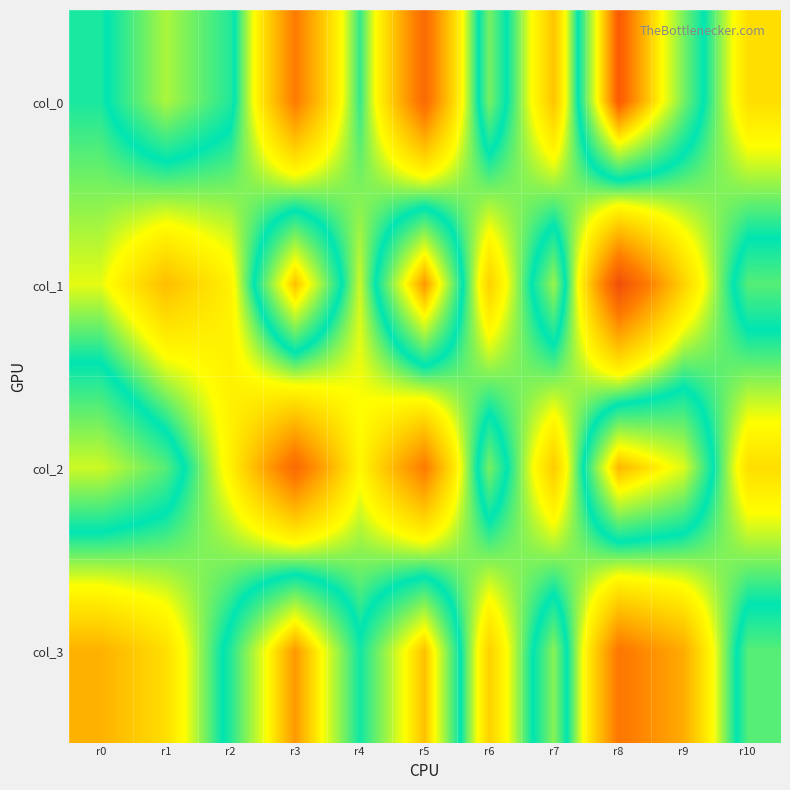

What is the total value across all series at r7?

200